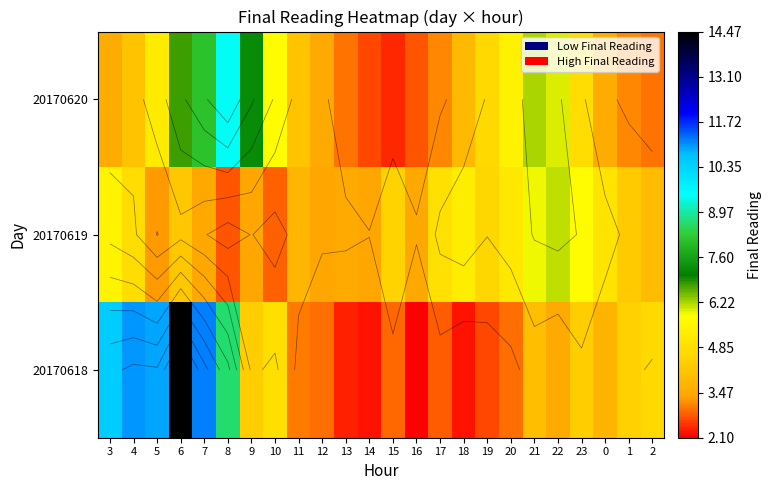

At how many categories does at least one series exceed 4?

20